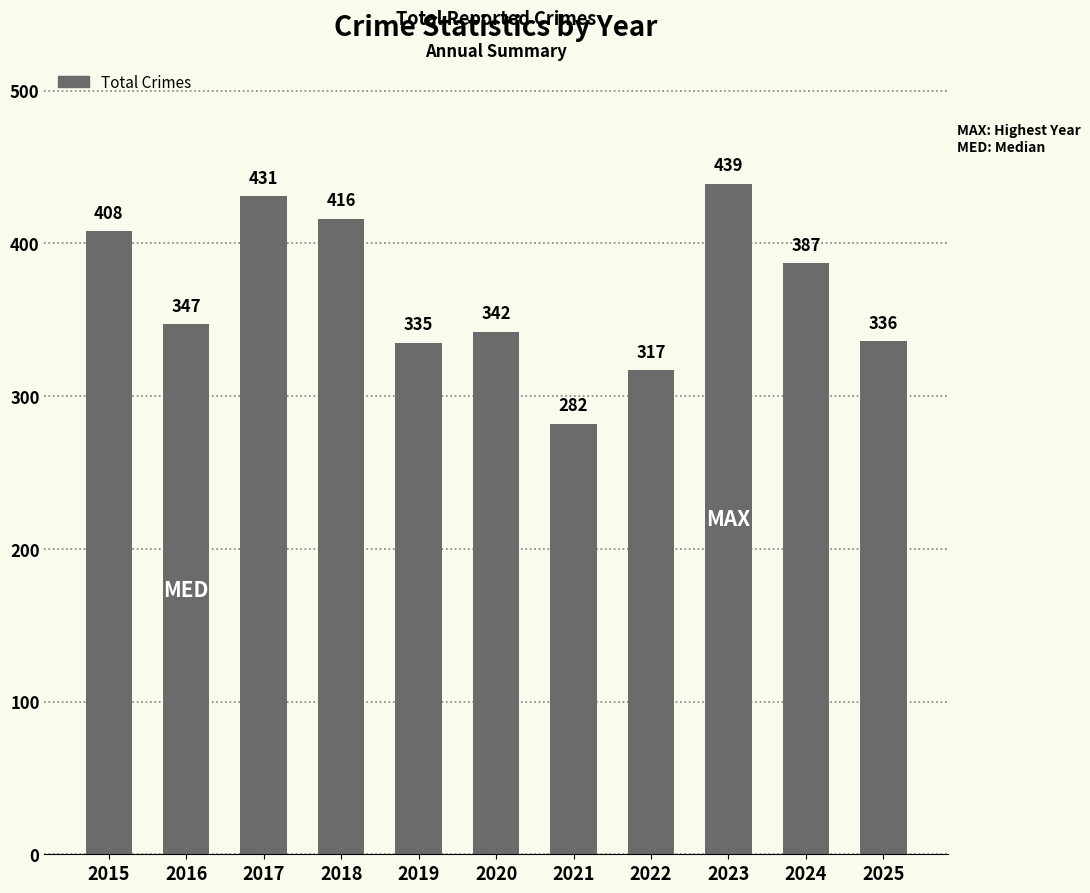

Reading left to right, list all the values displayed in this chart.

2015=408	2016=347	2017=431	2018=416	2019=335	2020=342	2021=282	2022=317	2023=439	2024=387	2025=336